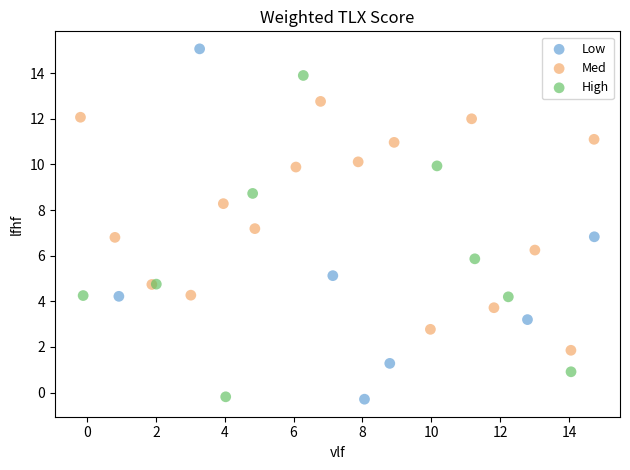

Which series has the widest spread of Y values?

Low